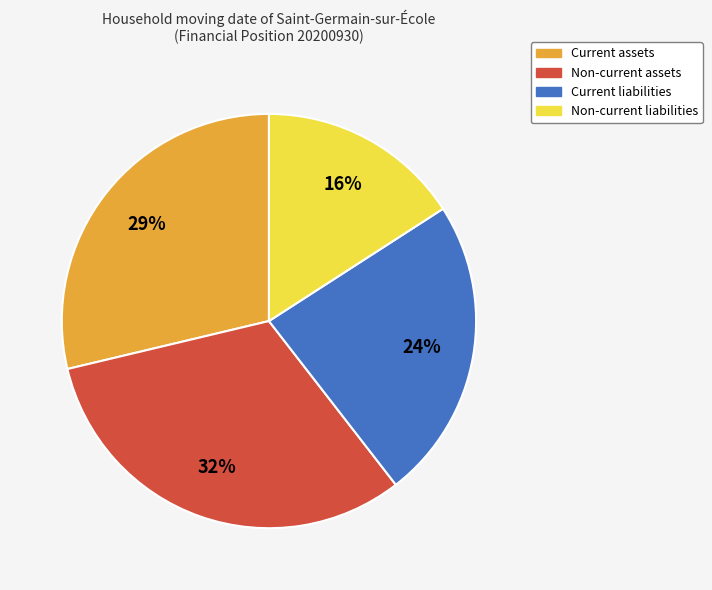

Rank the categories by value from lowest to highest.

Non-current liabilities, Current liabilities, Current assets, Non-current assets